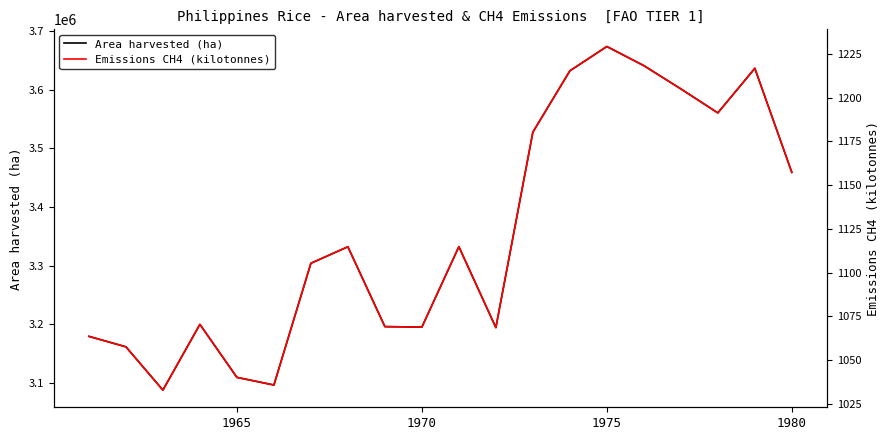

At how many categories does at least one series exceed 3165892?

16